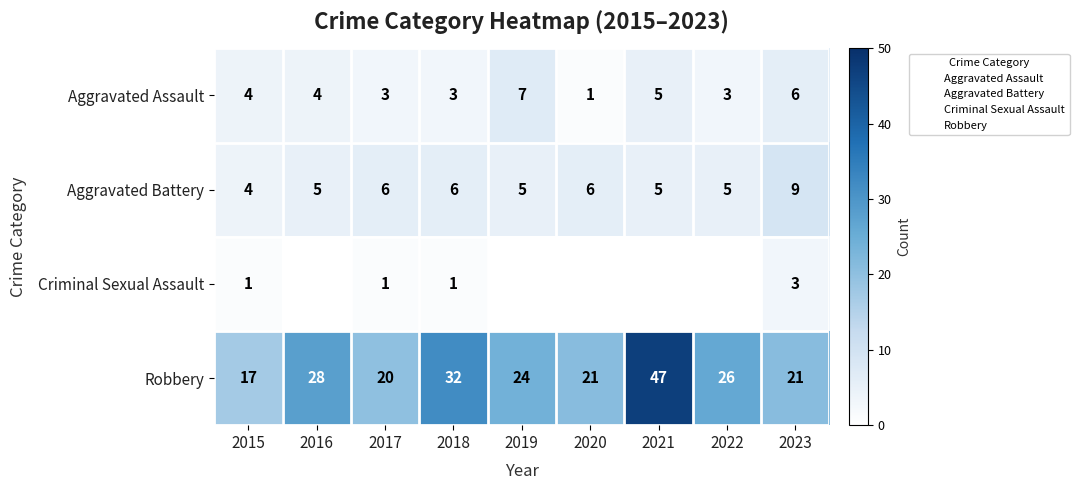

What is the total value across all series at 2023?

39